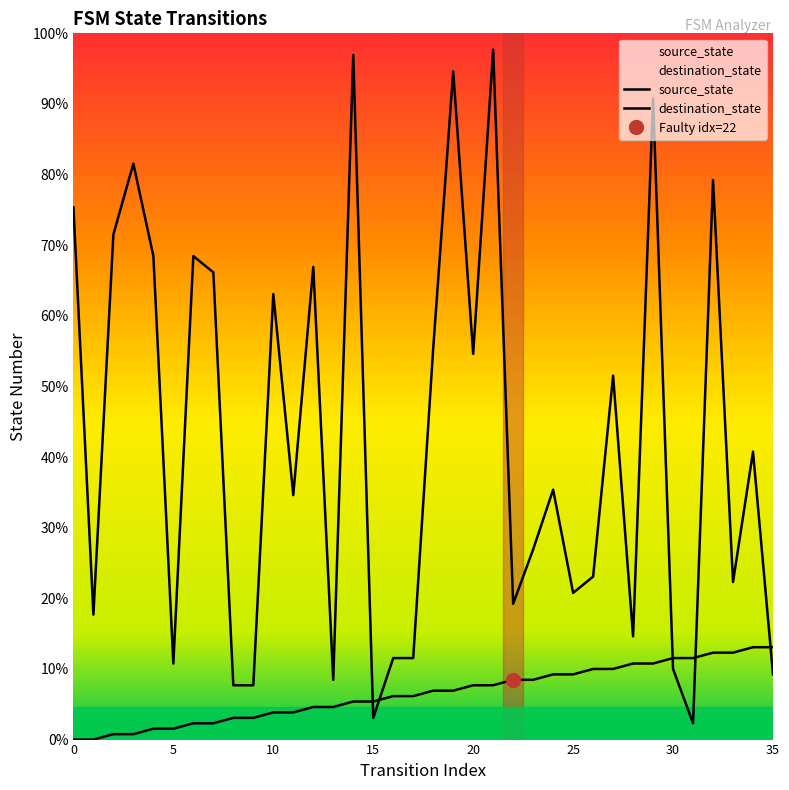

List the series in order of their overall mean, highest first.

destination_state, source_state